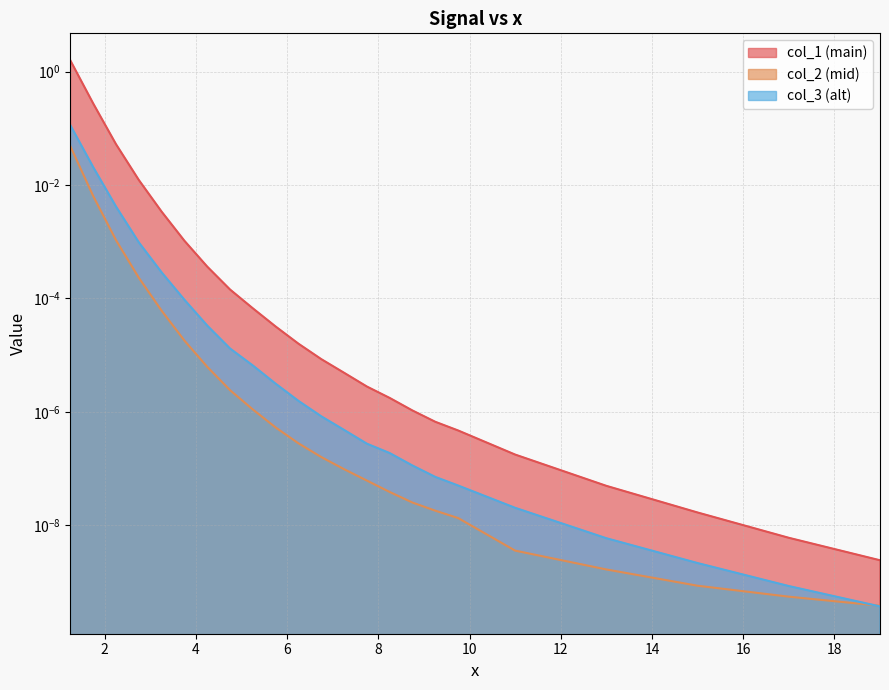

Is the value of col_1 at 17 greater than the value of col_2 at 0?

No